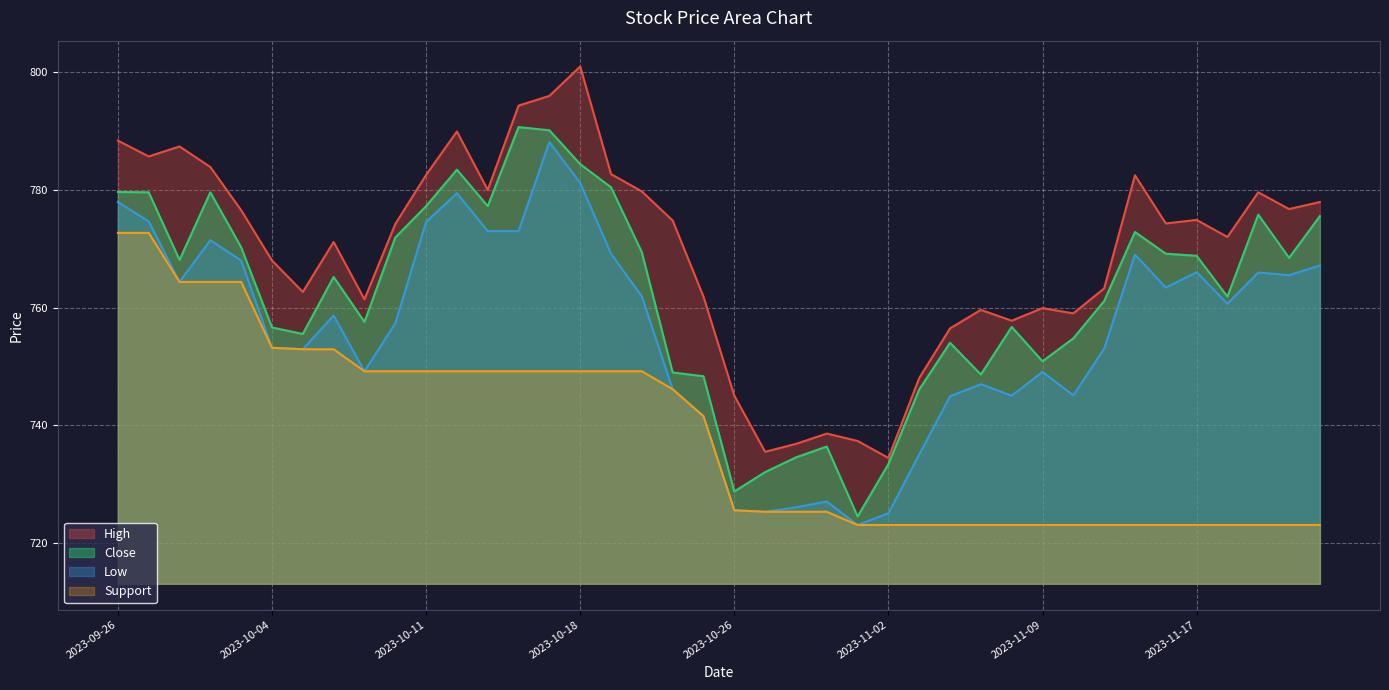

Between 2023-10-06 and 2023-11-09, which series saw the biggest shift?

Support